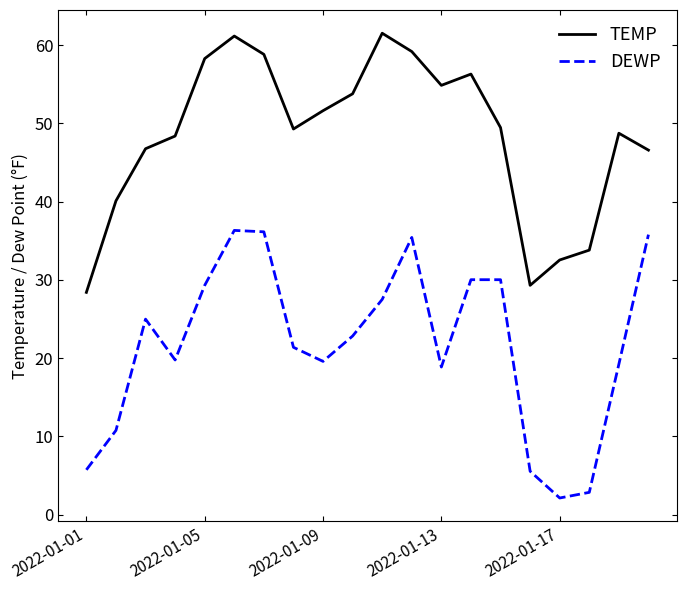

List the series in order of their overall mean, highest first.

TEMP, DEWP